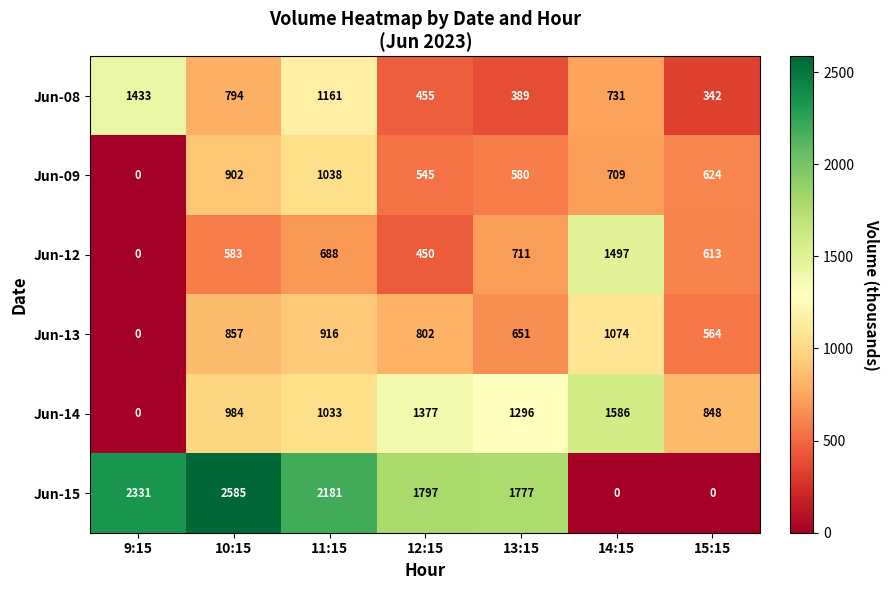

Which series has the widest spread of values?

Jun-15